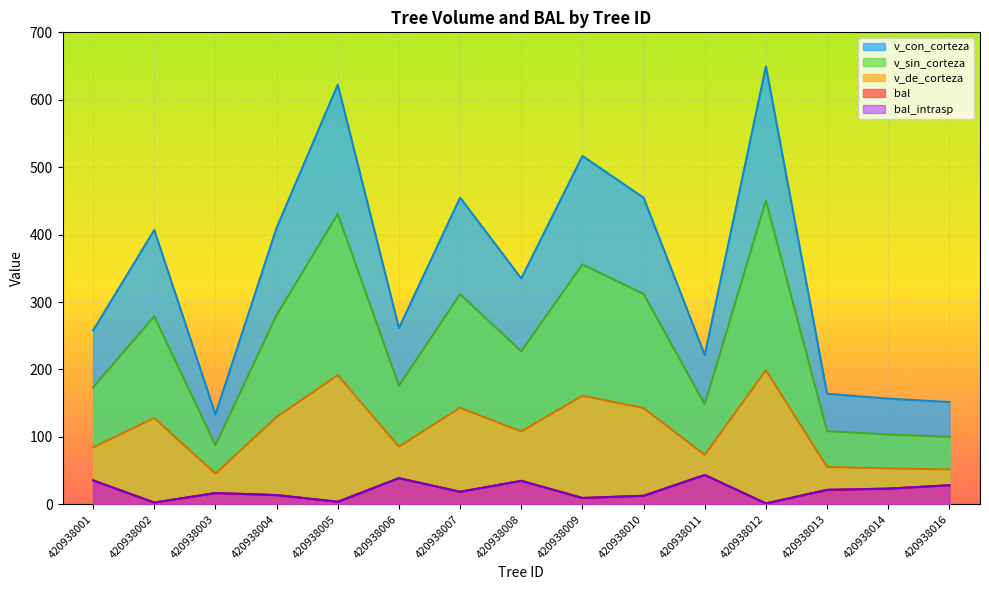

What is the sum of the v_con_corteza values at 420938011 and 420938004?

631.5